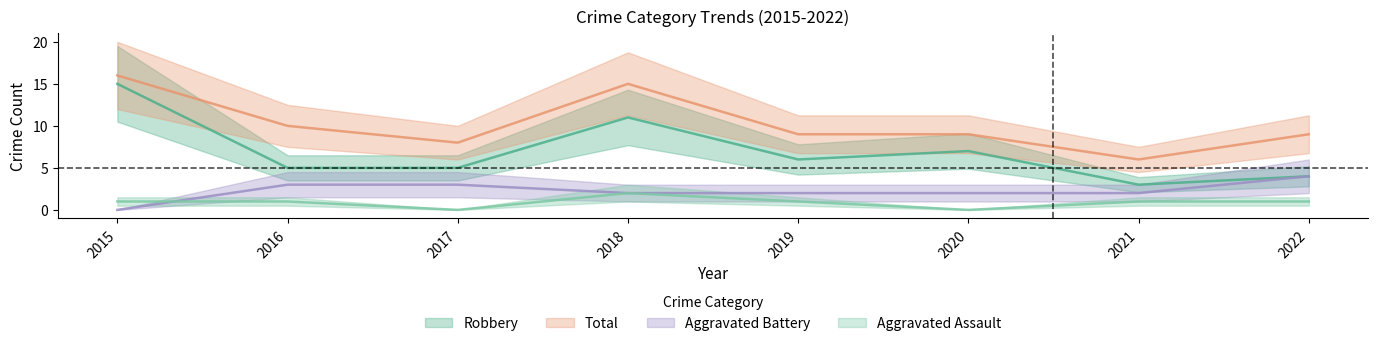

At 2015, list the series in order from smallest to largest.

Aggravated Battery, Aggravated Assault, Robbery, Total